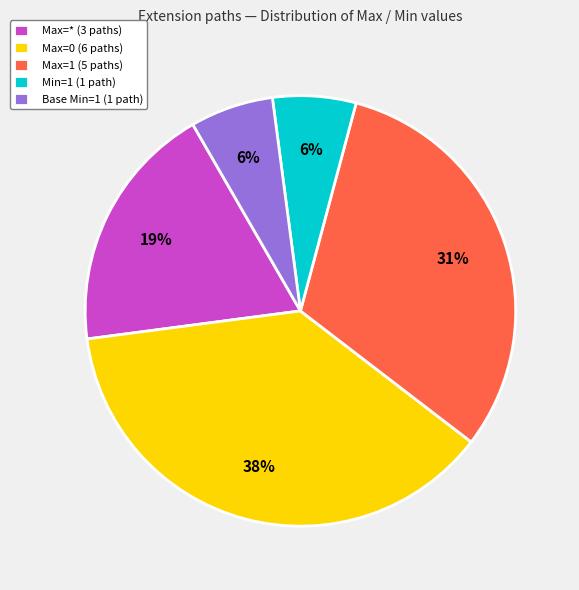

Which has a higher value, Base Min=1 (1 path) or Max=1 (5 paths)?

Max=1 (5 paths)